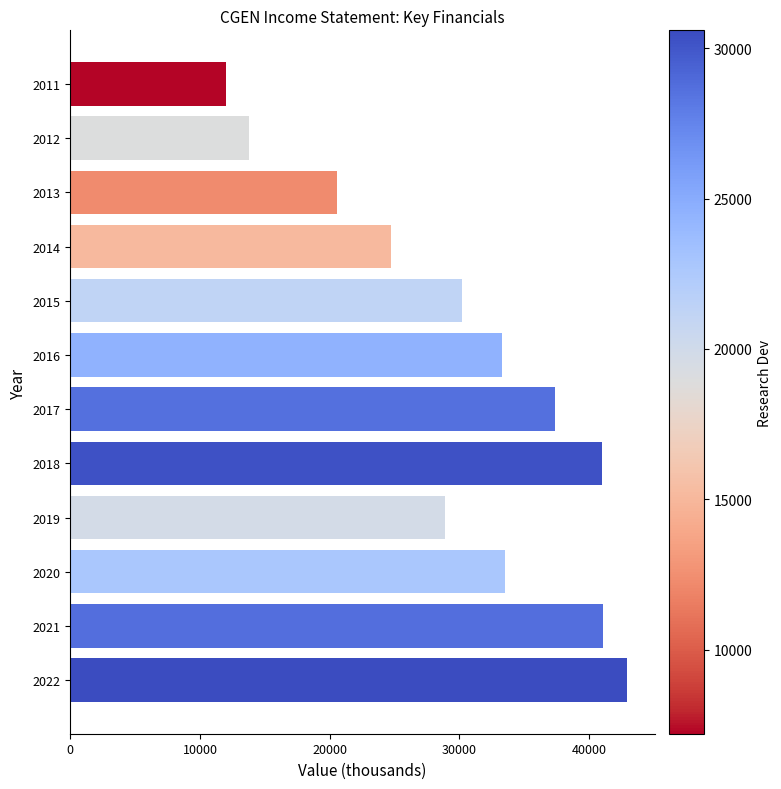

What is the change in value from 2021 to 2014?

-16400